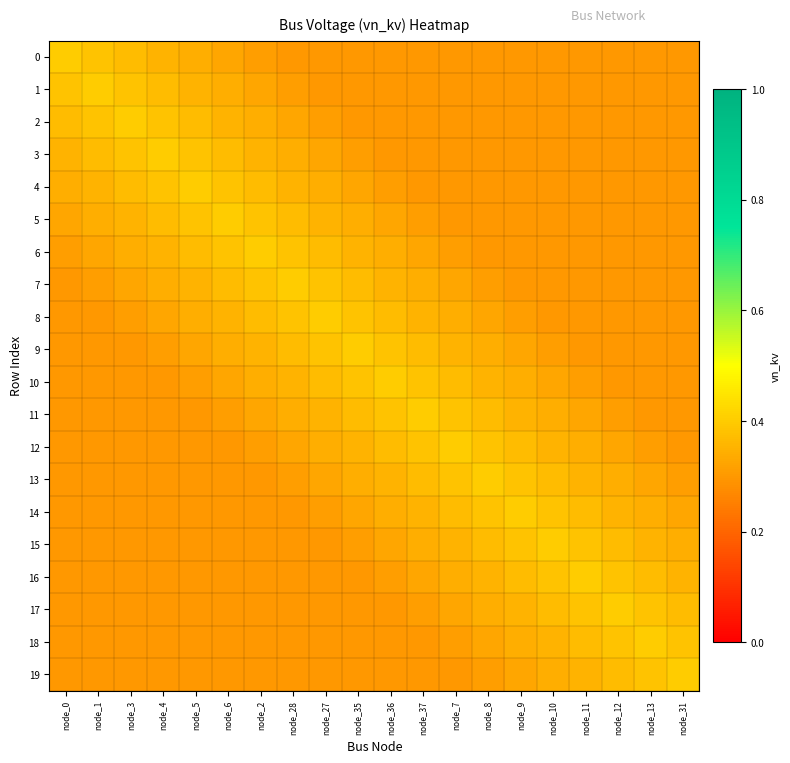

At how many categories does at least one series exceed 0?

20